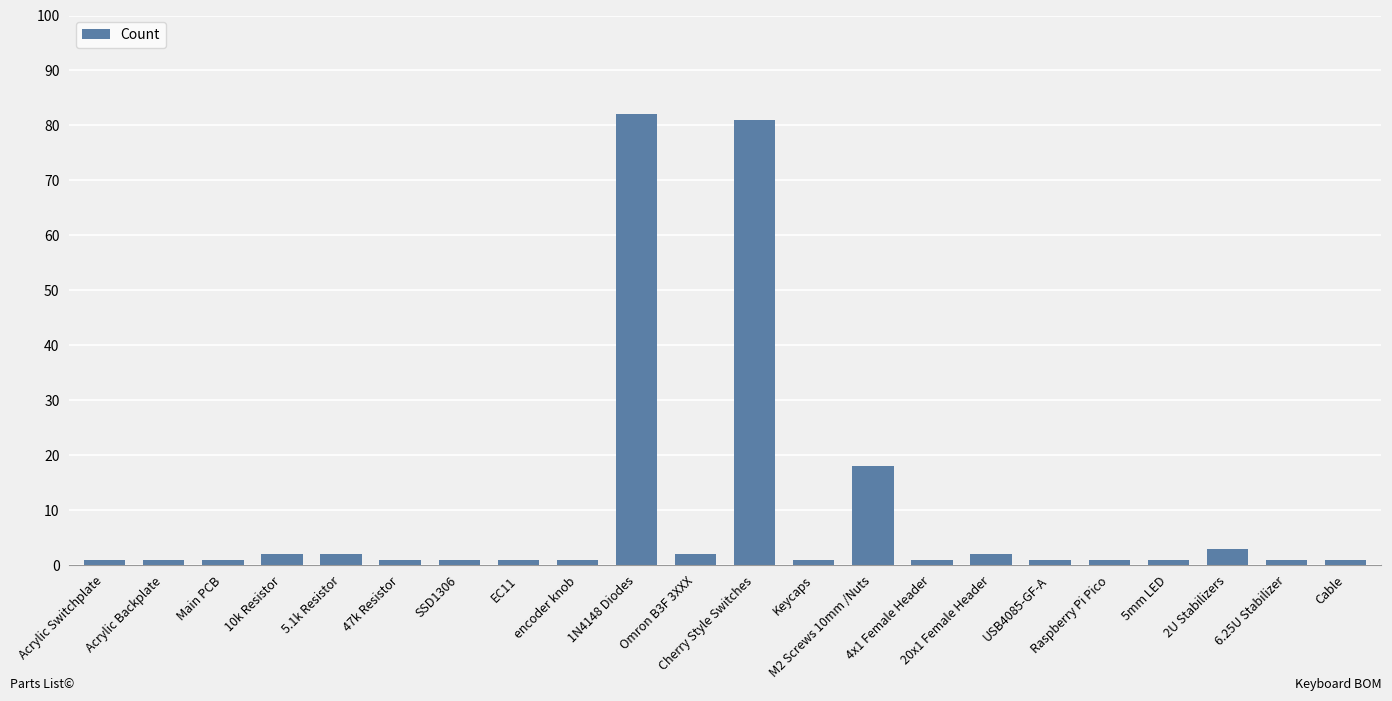

Does the chart contain any negative values?

No